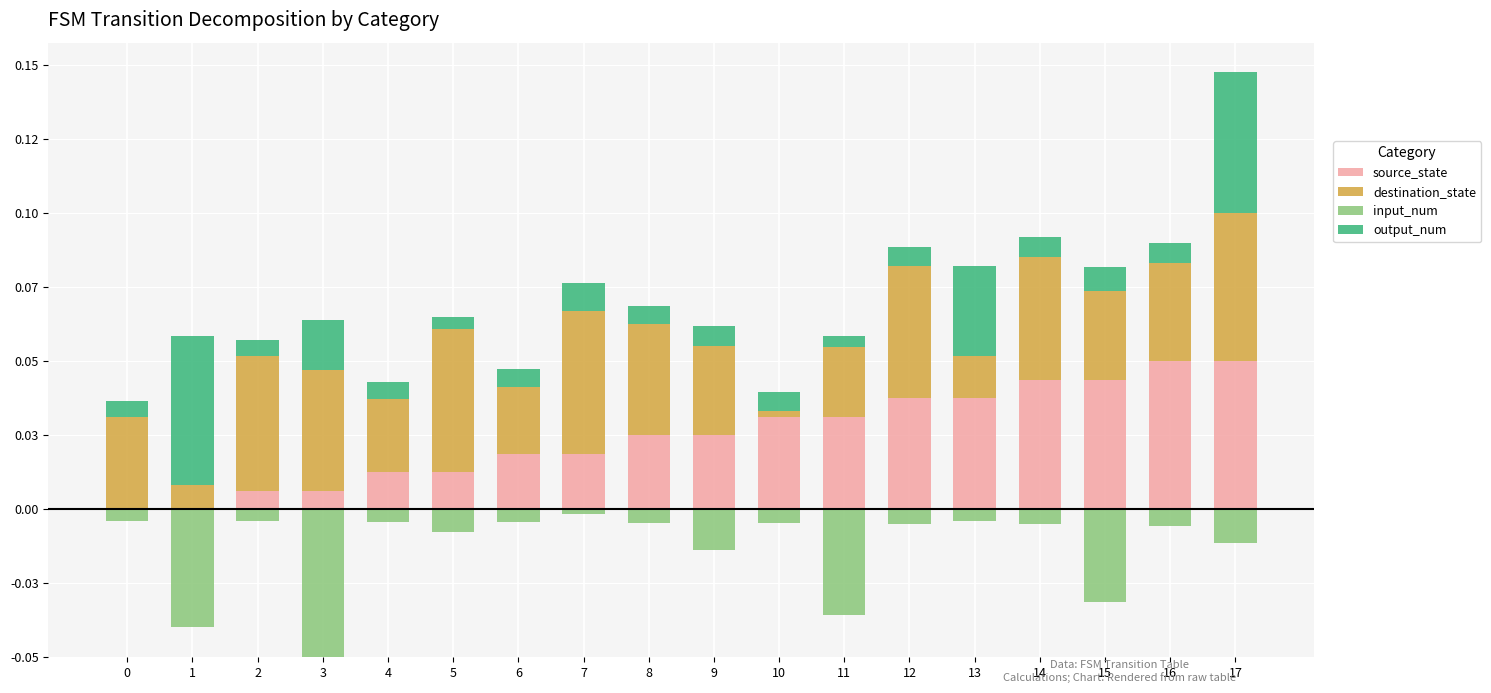

Where is destination_state nearest to the value 0?

10